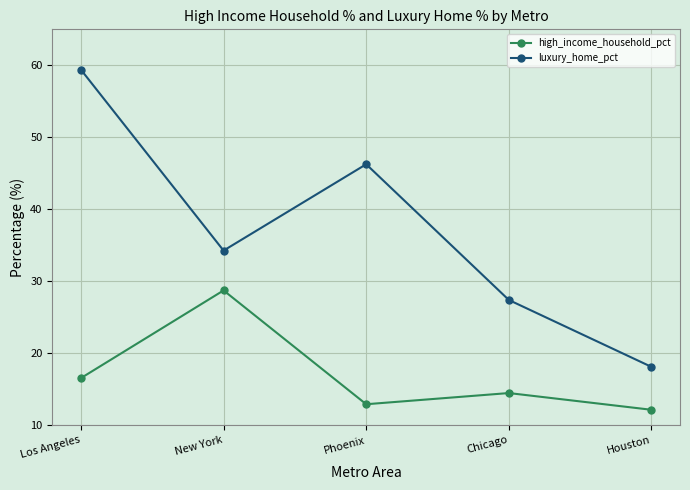

What position from the left is Houston?

5